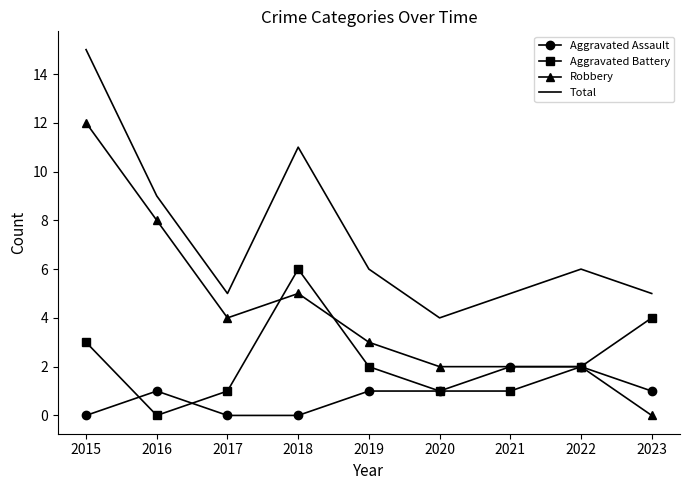

Where is Robbery nearest to the value 6?

2018